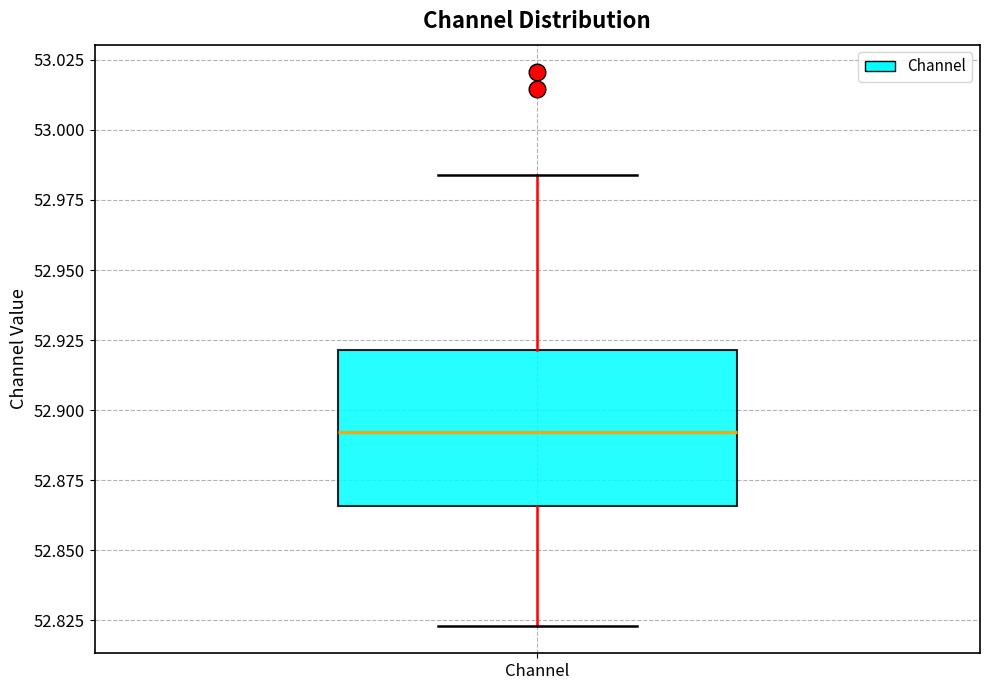

Where is the lower edge of the box for Channel on the y-axis? The values are not printed on the chart, so give them approximately, as read against the axis.

52.865